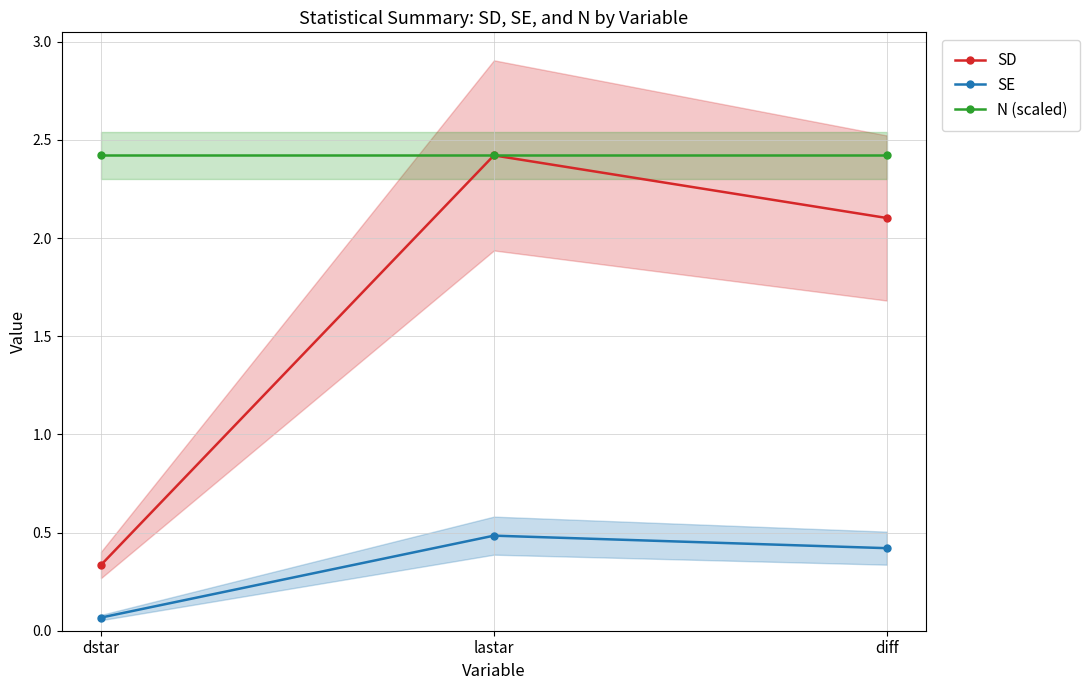

What is the difference between the SD values at dstar and lastar?

2.1